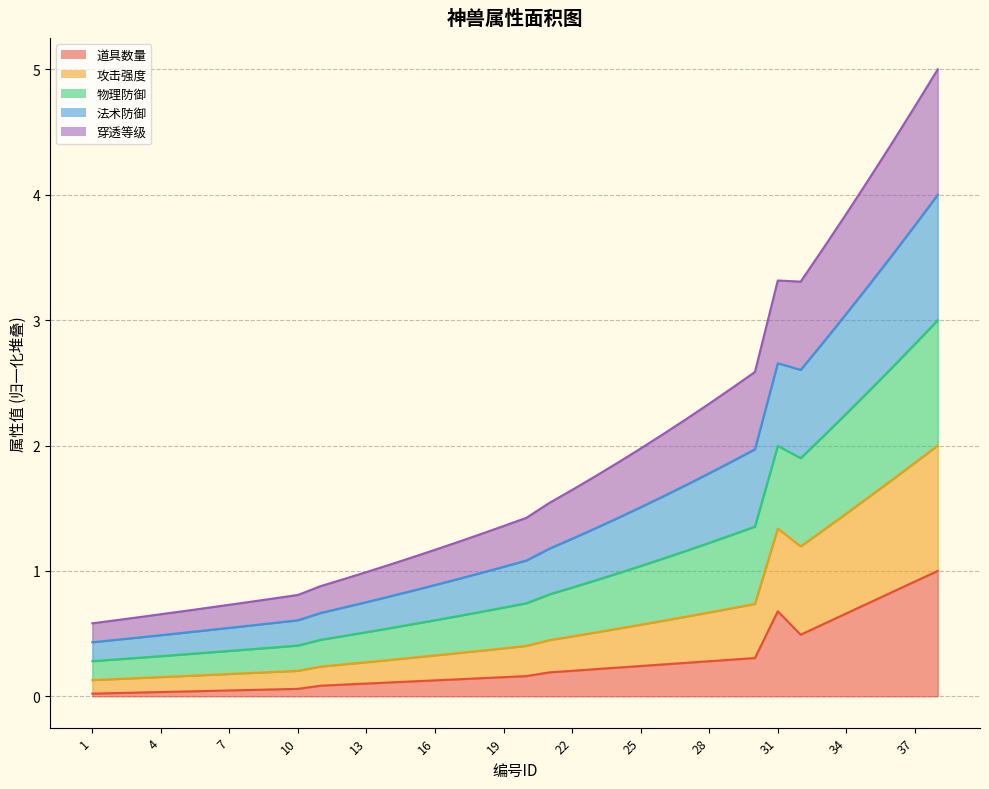

In 穿透等级, how many points are higher than both neighbors (excluding endpoints)?

1